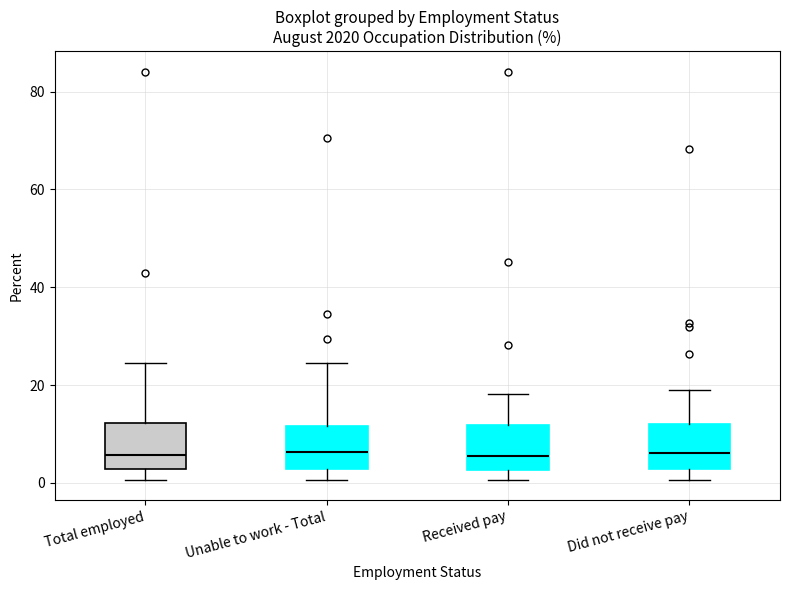

Where is the upper edge of the box for Received pay on the y-axis? The values are not printed on the chart, so give them approximately, as read against the axis.

12